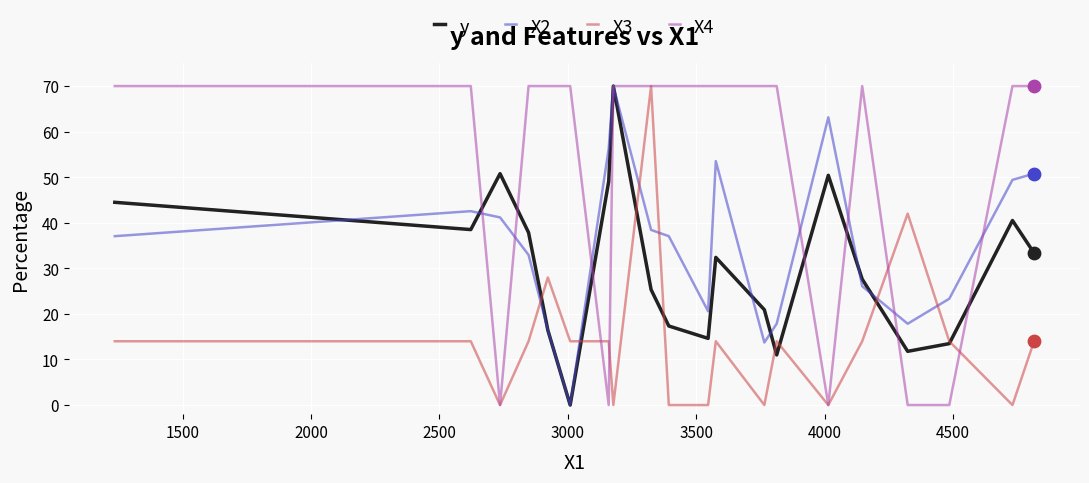

Which series has the largest total across all categories?

X4